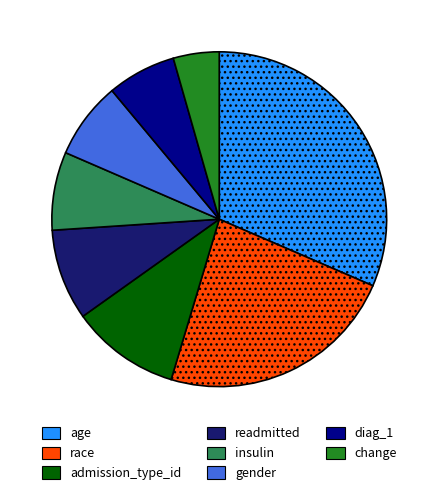

Count the number of slices in the pie.

8